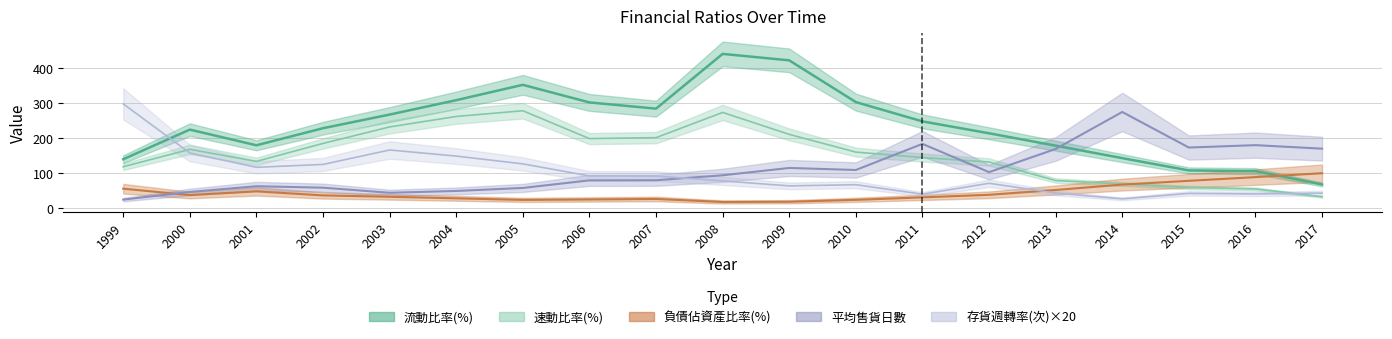

How many lines are shown in the chart?

5